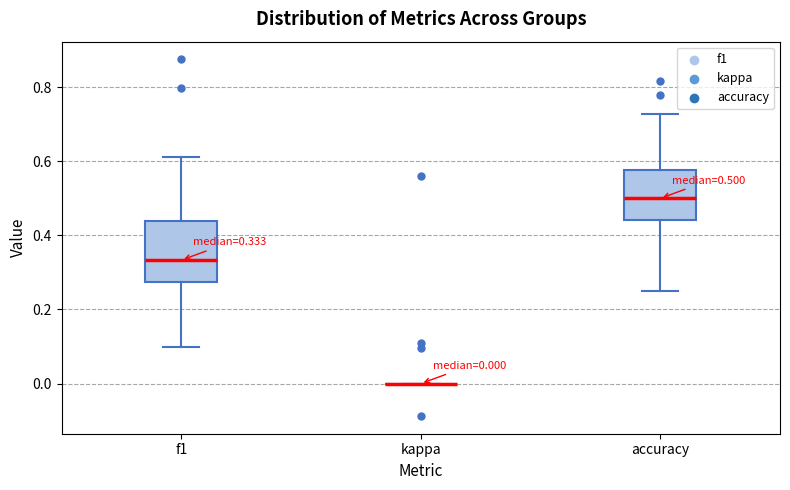

Which box is the tallest, from its lower edge to its upper edge?

f1